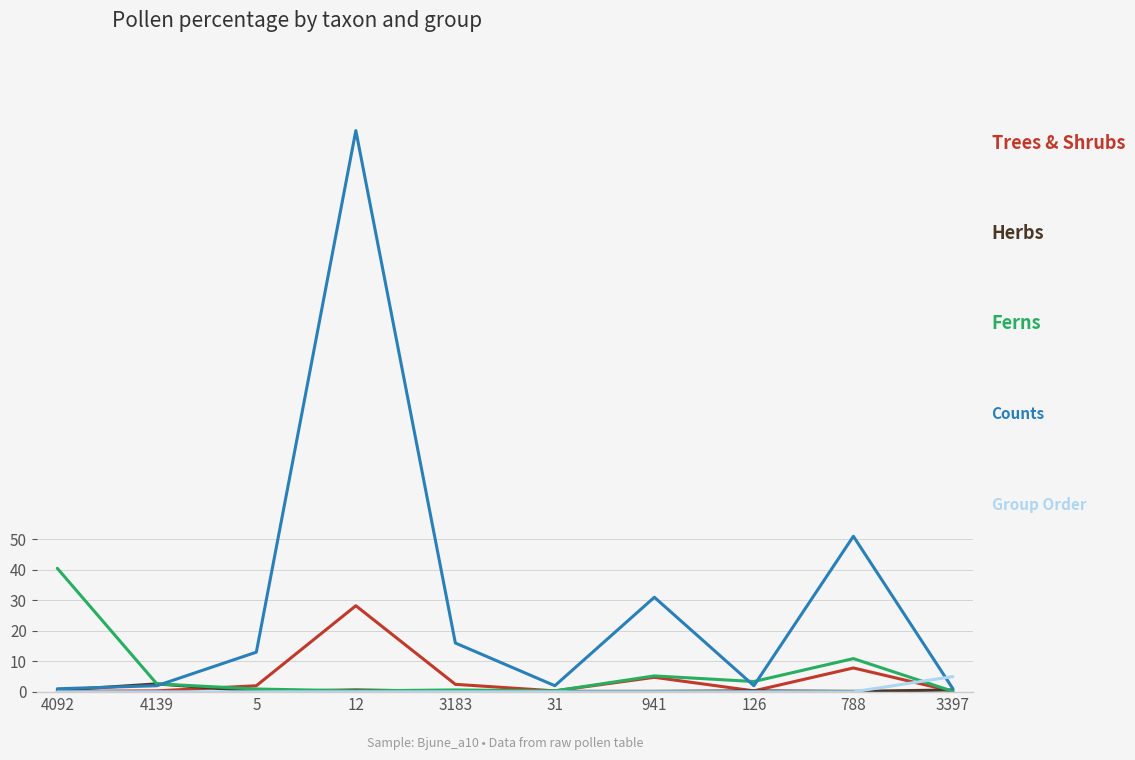

At which category is the sum across all series the highest?

12